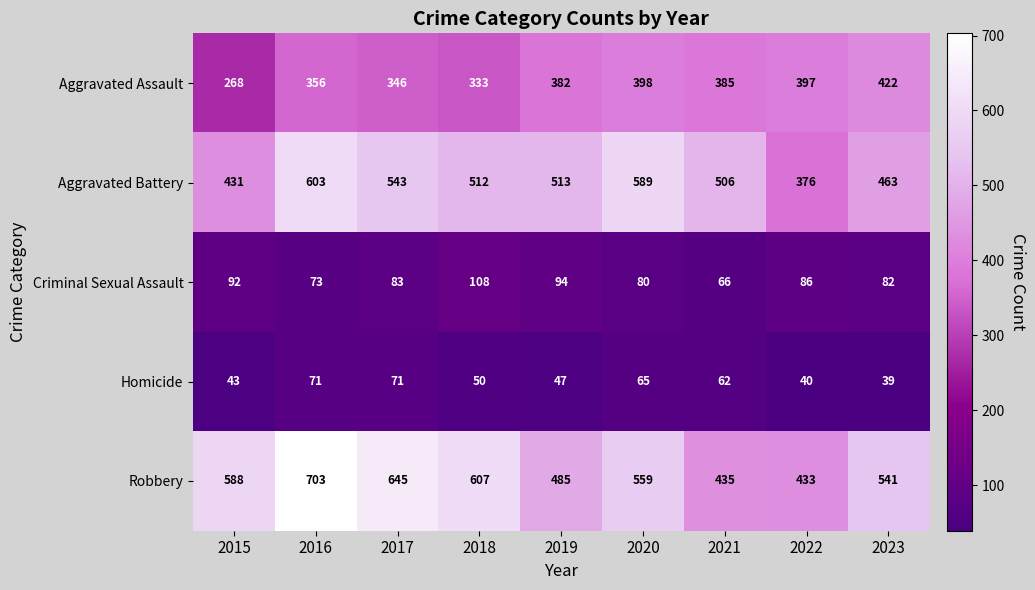

True or false: Aggravated Battery has a value of 589 at 2020.

True